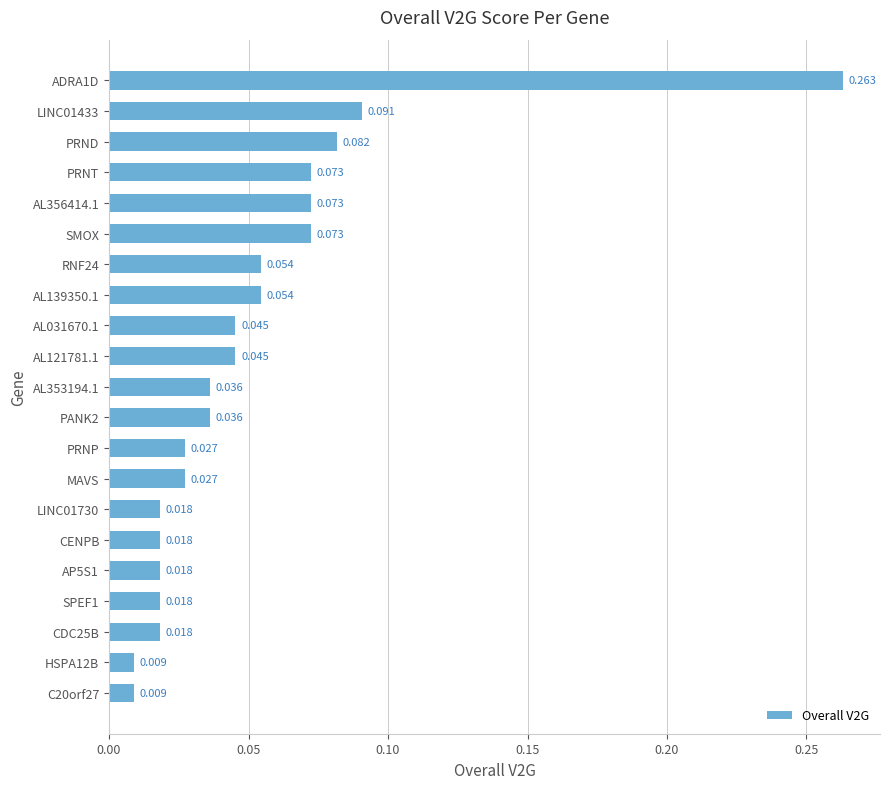

Which has a higher value, PRNT or AL353194.1?

PRNT